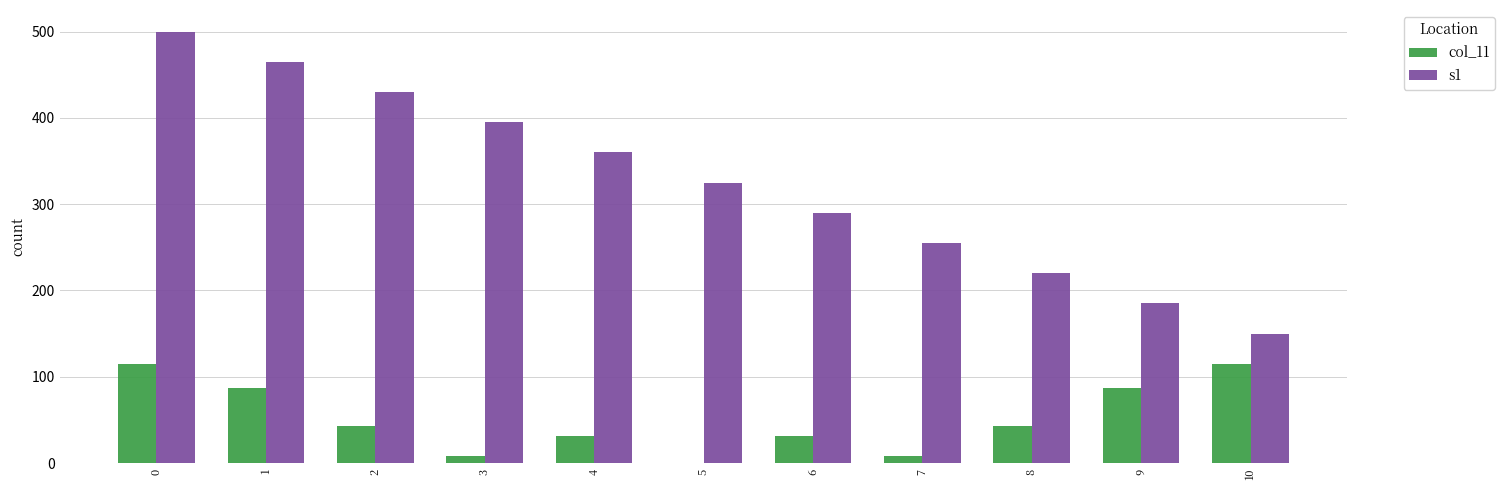

Between 1 and 6, which series saw the biggest shift?

s1